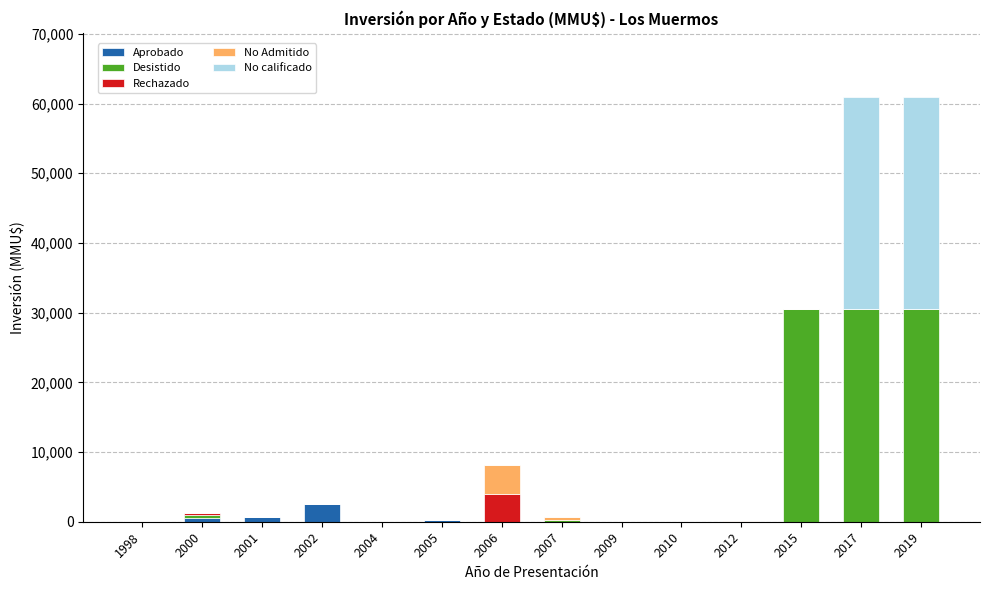

Is it true that Aprobado equals 550 at 2000?

True